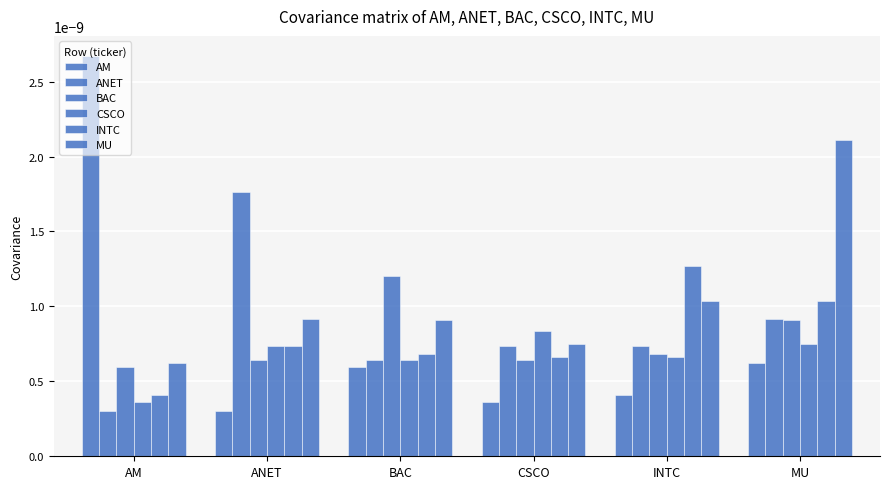

Where is MU nearest to the value 0?

AM